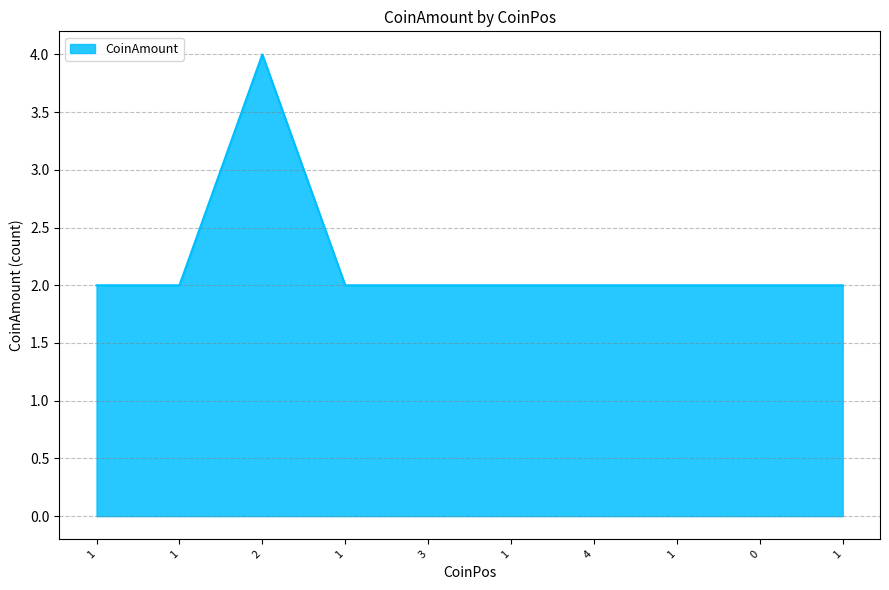

What is the ratio of the value at 1 to the value at 1?

1.0